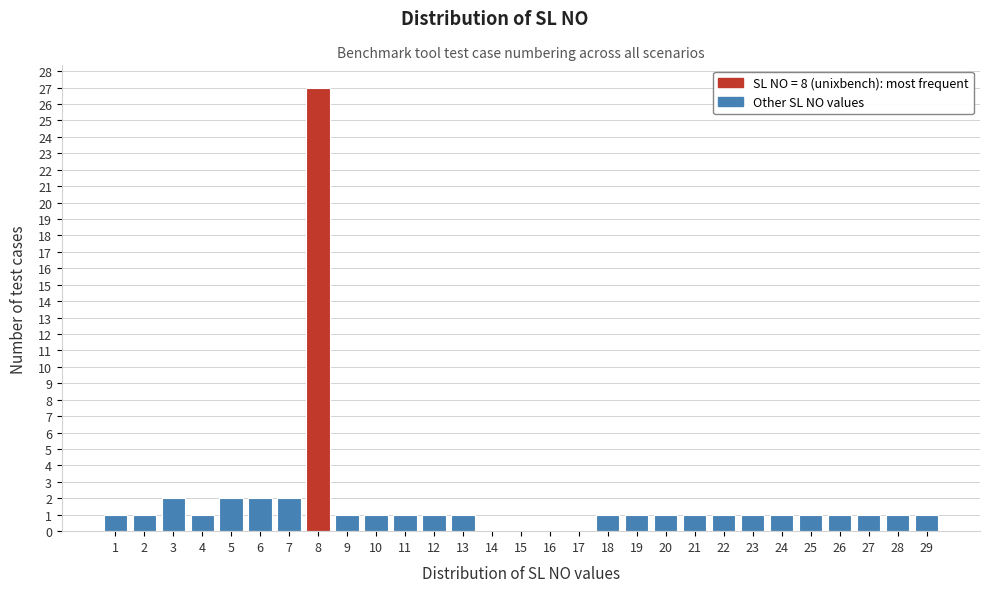

Reading left to right, transcribe this chart: for each bar, give the range it covers on the x-axis and its height. The values are not printed on the chart, so give them approximately, as read against the axis.

0.5 to 1.5: 1
1.5 to 2.5: 1
2.5 to 3.5: 2
3.5 to 4.5: 1
4.5 to 5.5: 2
5.5 to 6.5: 2
6.5 to 7.5: 2
7.5 to 8.5: 27
8.5 to 9.5: 1
9.5 to 10.5: 1
10.5 to 11.5: 1
11.5 to 12.5: 1
12.5 to 13.5: 1
13.5 to 14.5: 0
14.5 to 15.5: 0
15.5 to 16.5: 0
16.5 to 17.5: 0
17.5 to 18.5: 1
18.5 to 19.5: 1
19.5 to 20.5: 1
20.5 to 21.5: 1
21.5 to 22.5: 1
22.5 to 23.5: 1
23.5 to 24.5: 1
24.5 to 25.5: 1
25.5 to 26.5: 1
26.5 to 27.5: 1
27.5 to 28.5: 1
28.5 to 29.5: 1